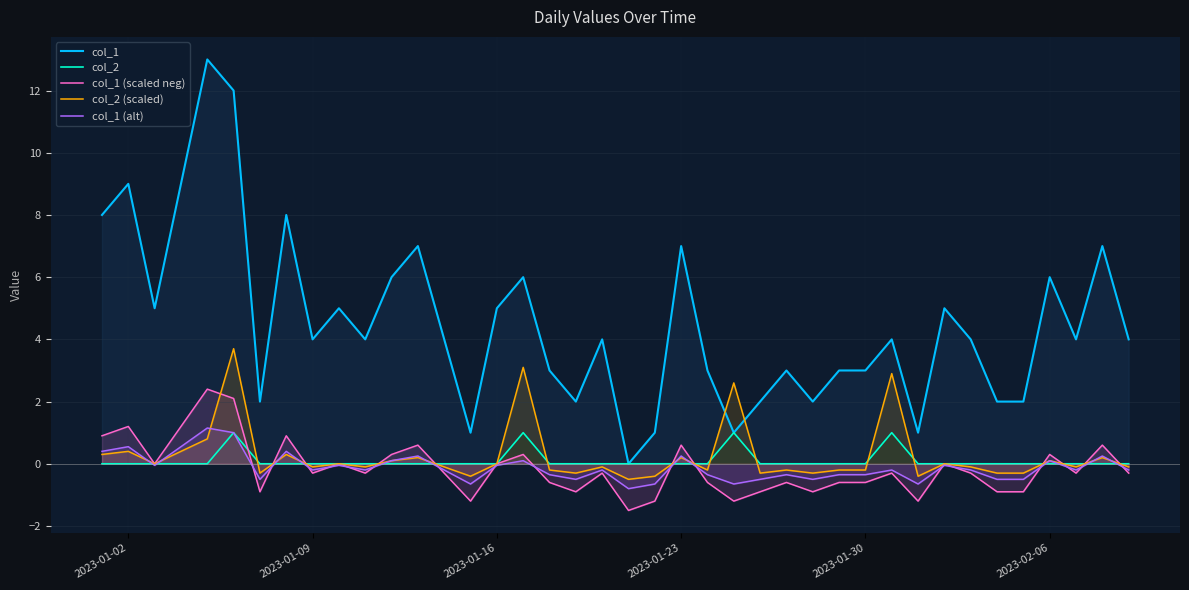

True or false: col_1 (scaled neg) has more than 1 points higher than both neighbors.

True